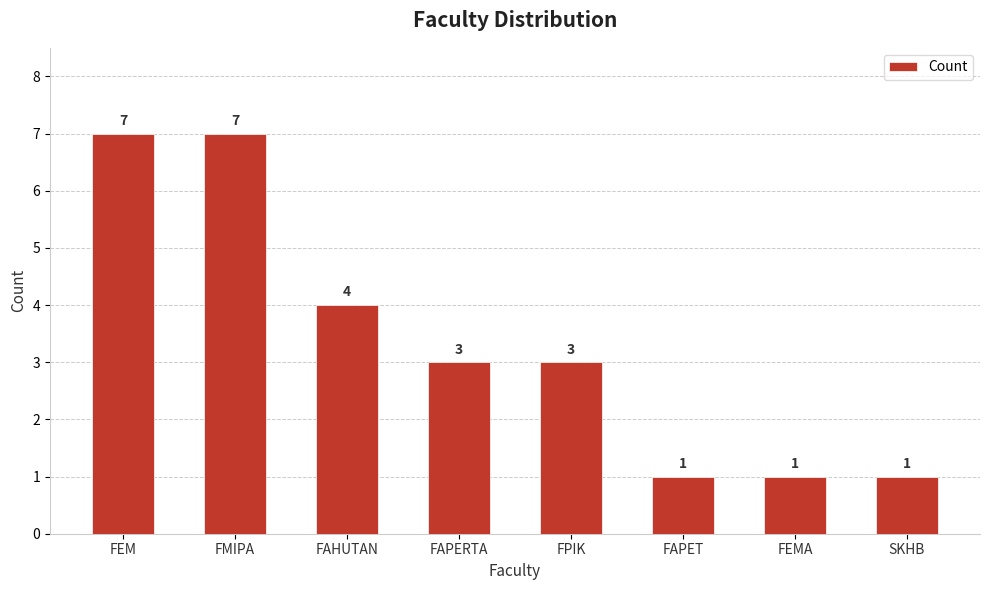

Where does the data first go above 3?

FEM